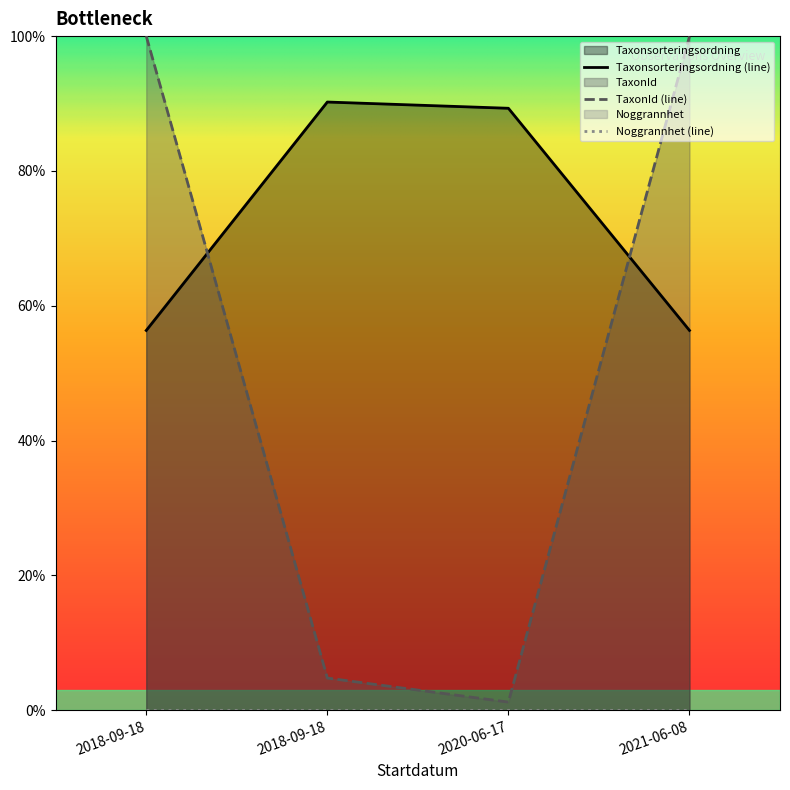

What is the difference between the highest and lowest values at 2020-06-17?

88.1